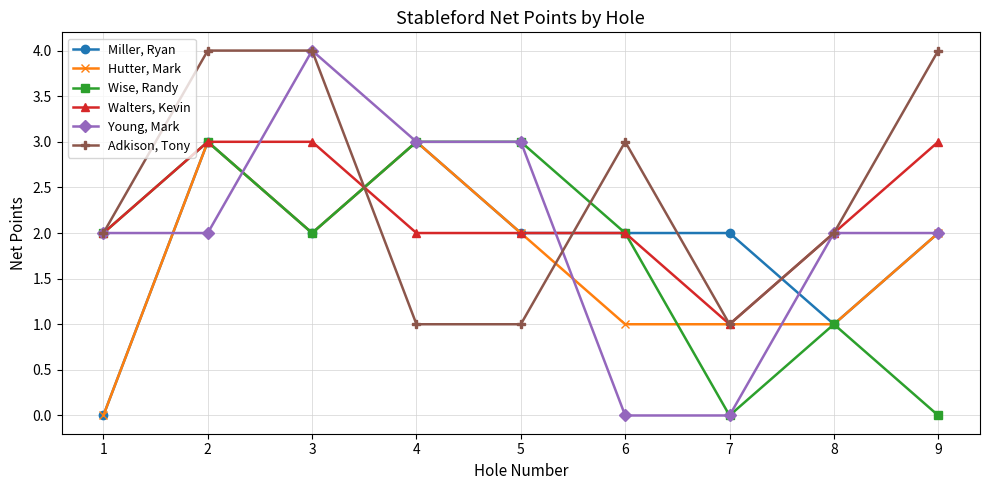

What is the difference between the maximum and minimum values in the Wise, Randy series?

3